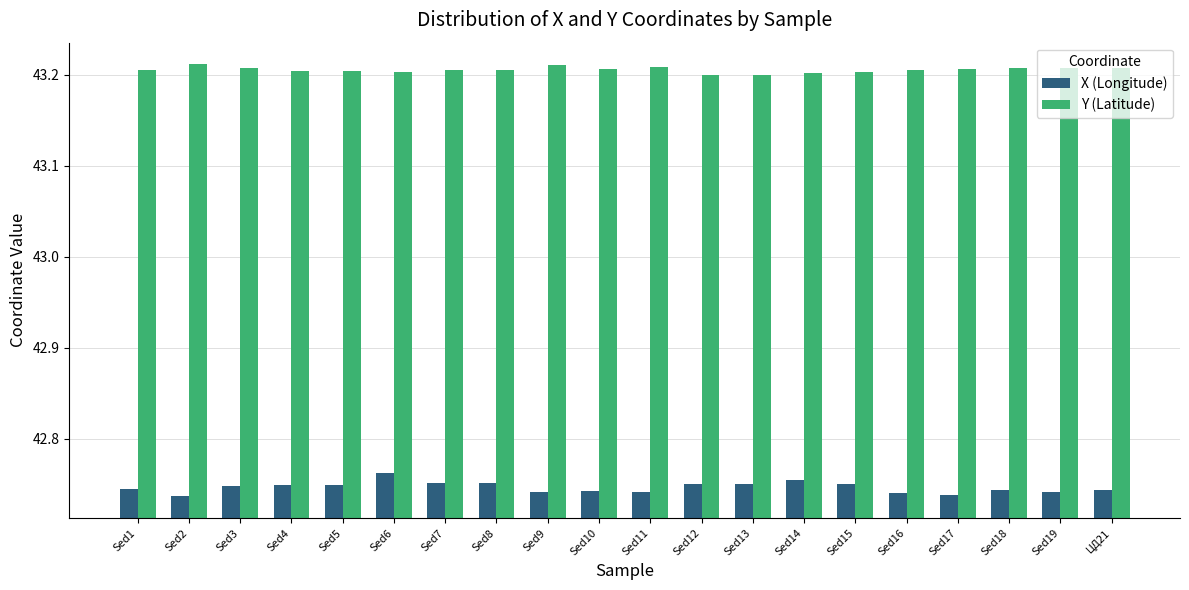

What are all the series names shown in the legend?

X (Longitude), Y (Latitude)